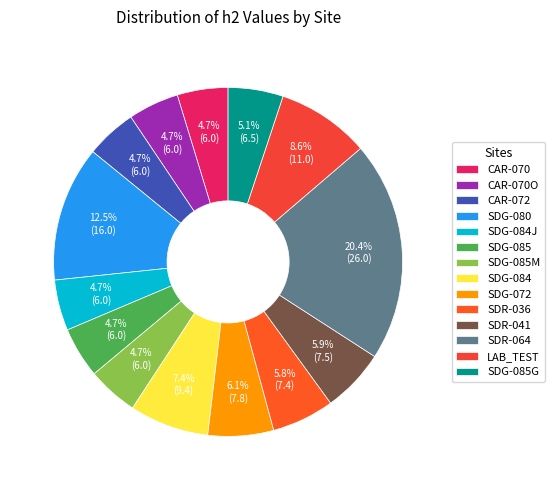

Count the number of slices in the pie.

14